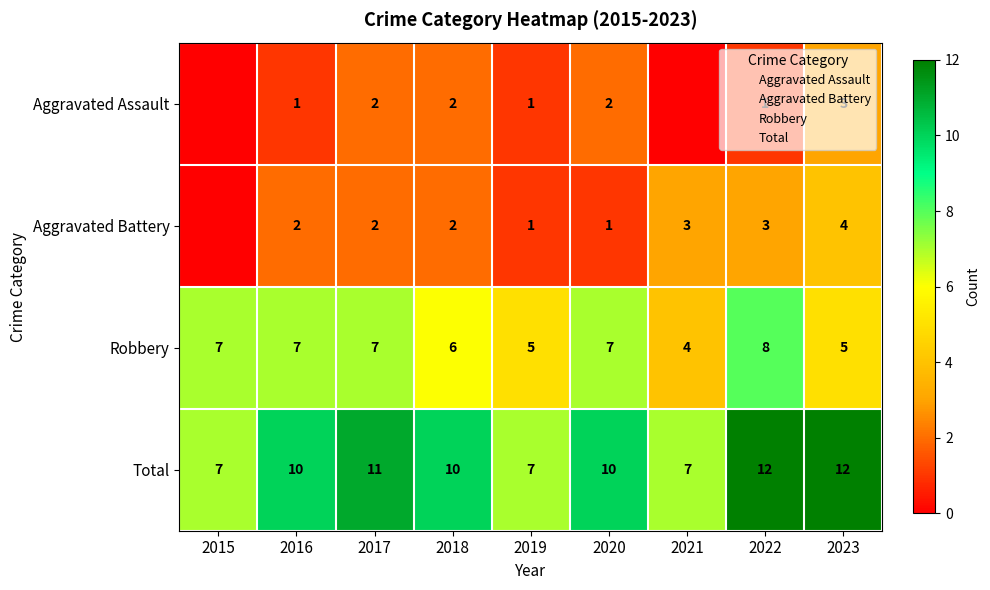

Read the Total value at 2018.

10